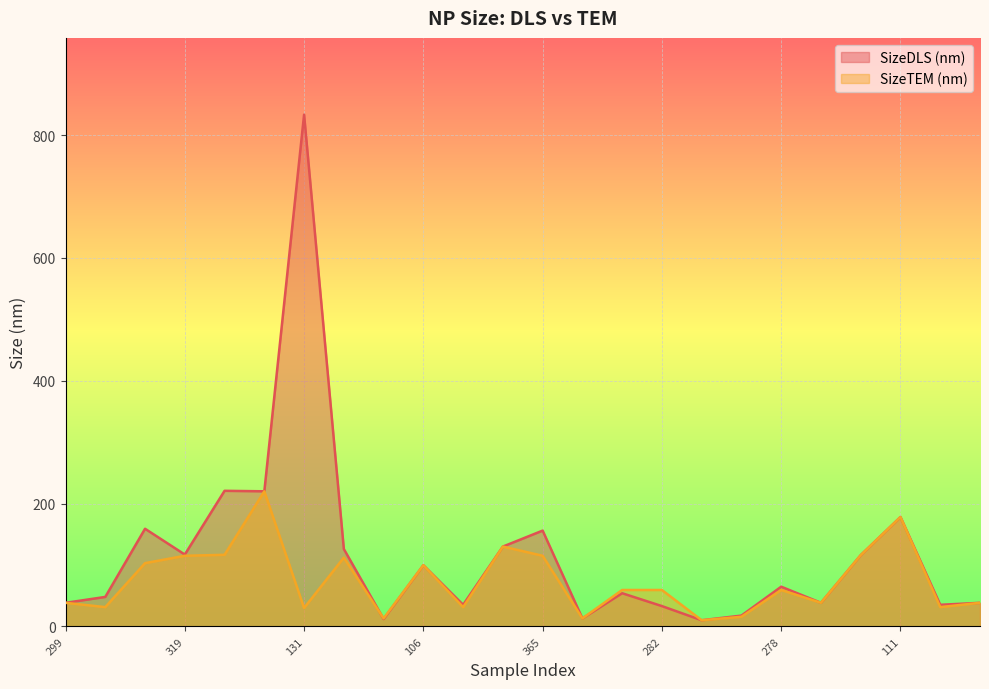

True or false: SizeDLS (nm) and SizeTEM (nm) cross at least once.

True